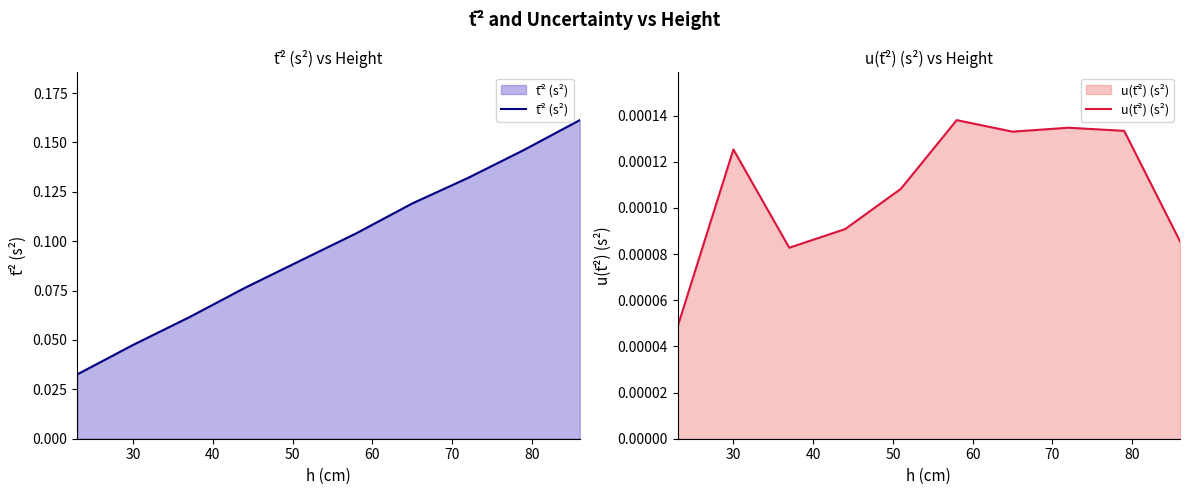

At how many categories does at least one series exceed 0?

10